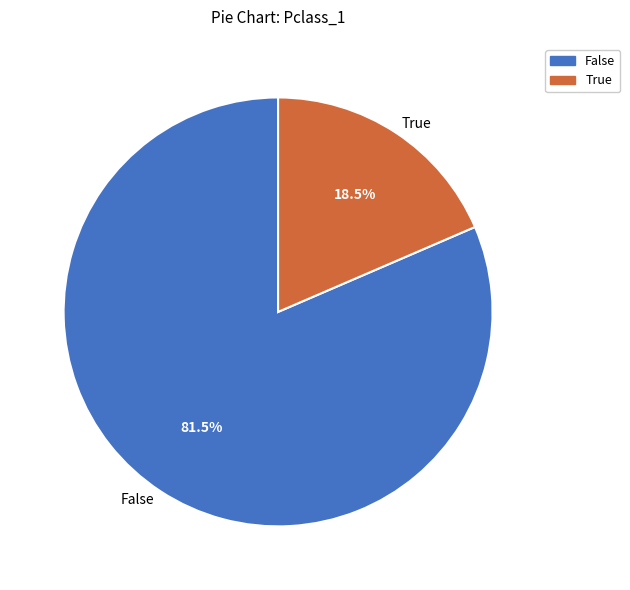

Rank the categories by value from highest to lowest.

False, True